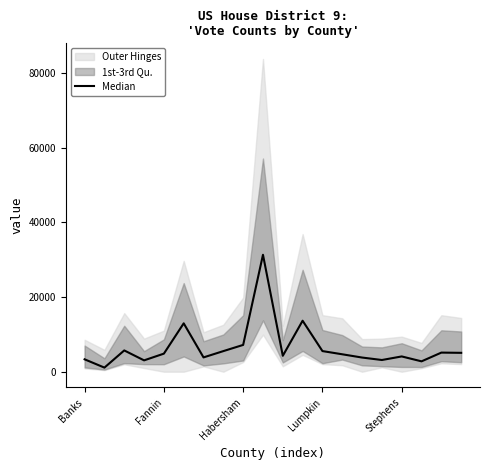

The chart shows a value of 5529.5 at Lumpkin. True or false?

True